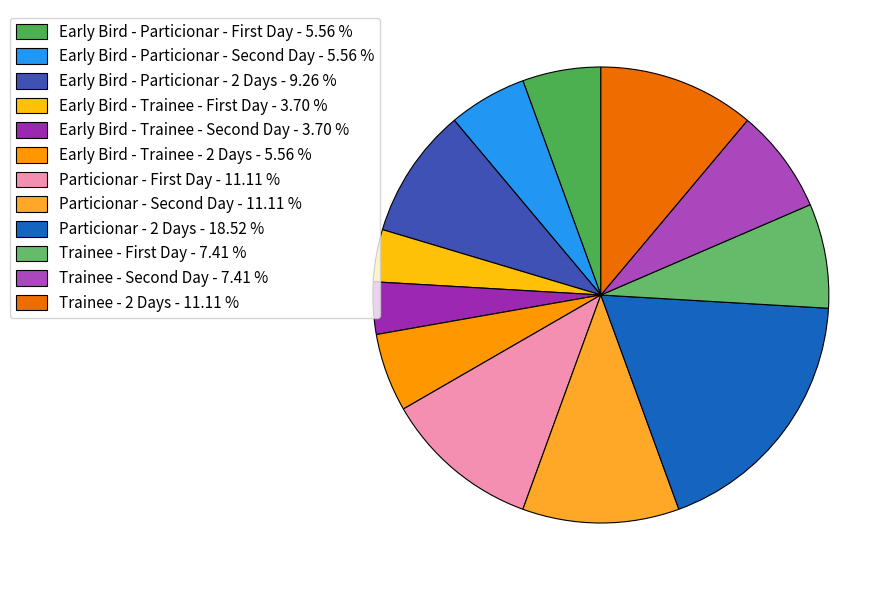

How many slices are in this pie chart?

12